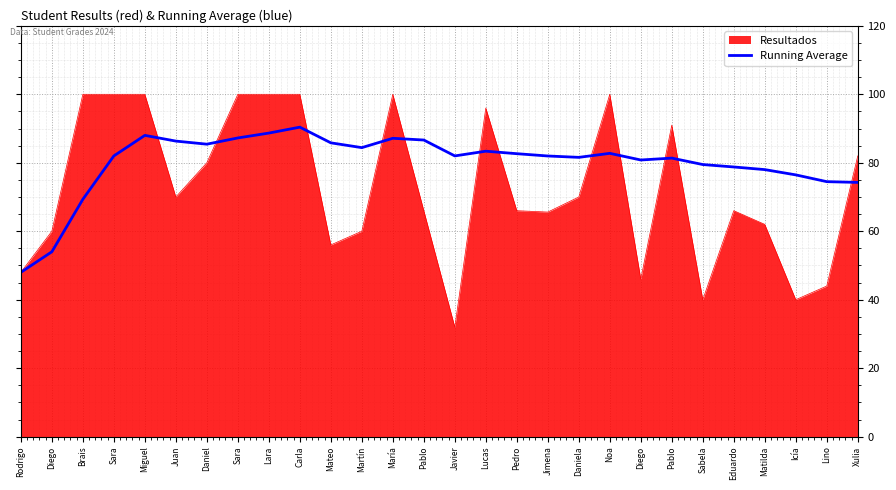

What are all the series names shown in the legend?

Resultados, Running Average